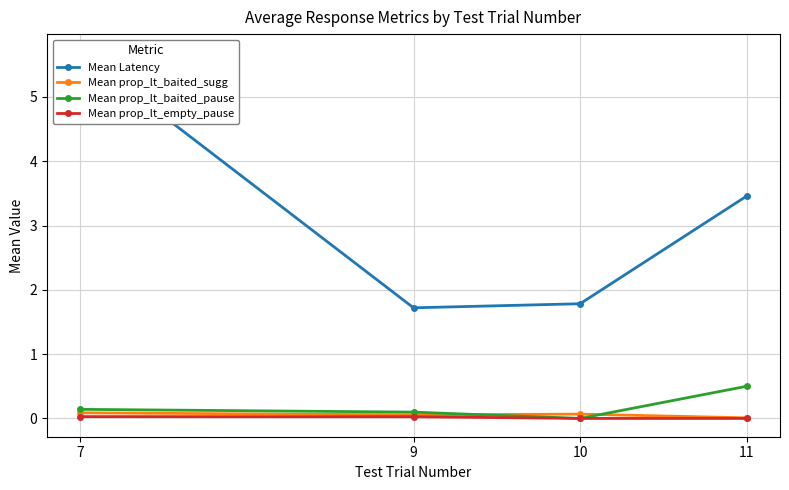

Does the chart have visible grid lines?

Yes